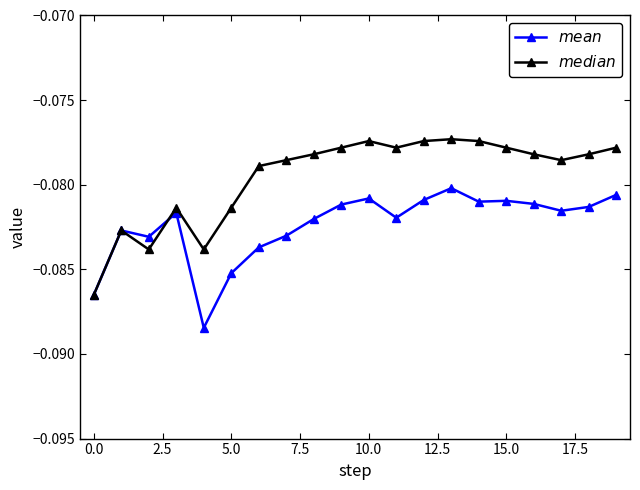

Count the number of data series in this chart.

2